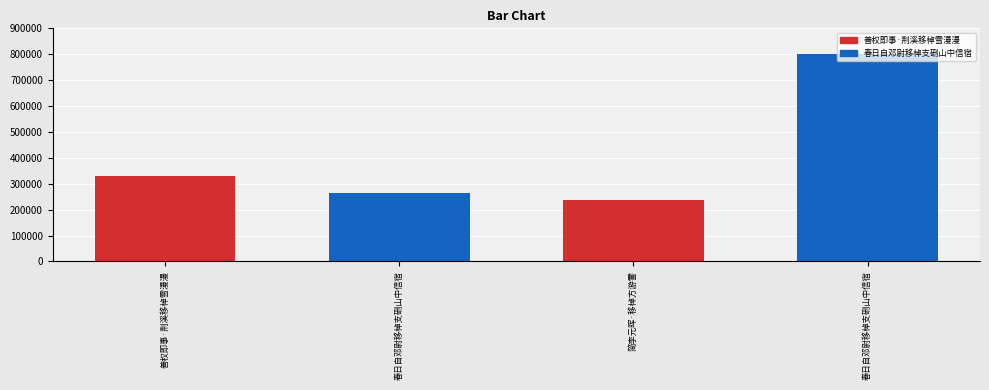

The value at 简李元晖·移棹方游霅 is 238062. True or false?

True